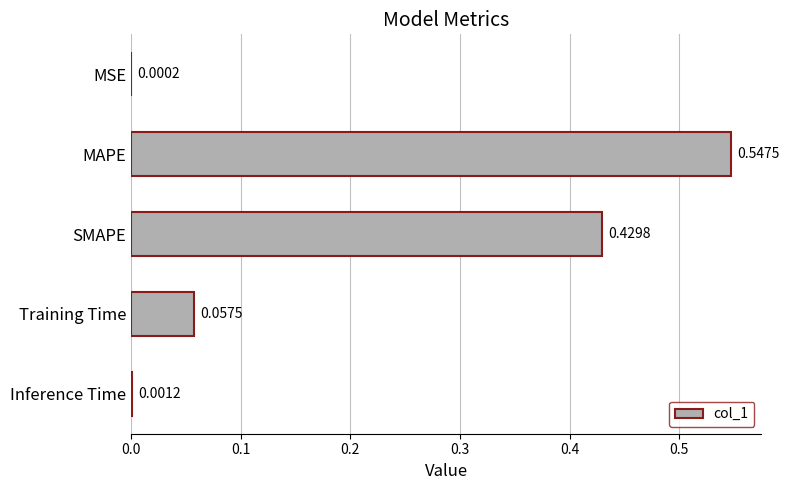

Which has a higher value, MAPE or SMAPE?

MAPE